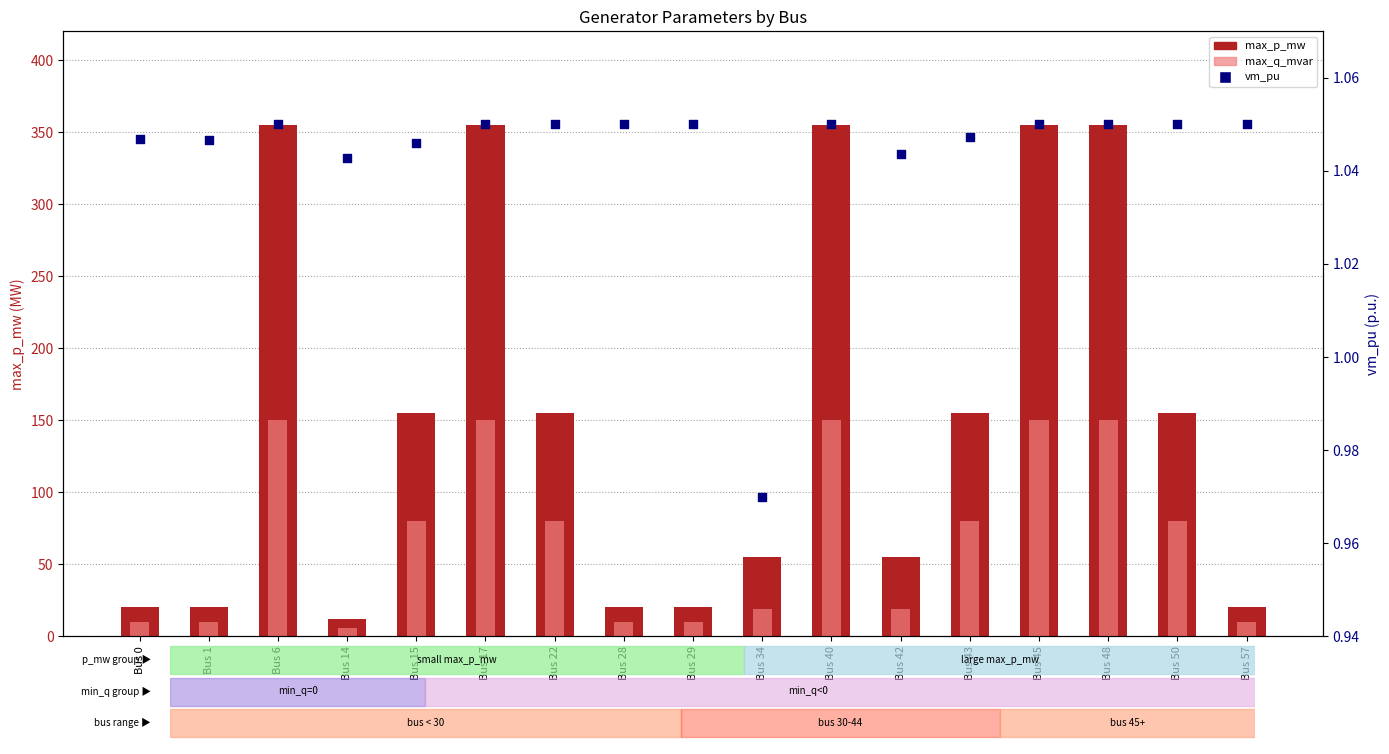

Which series contains the lowest Y value?

vm_pu